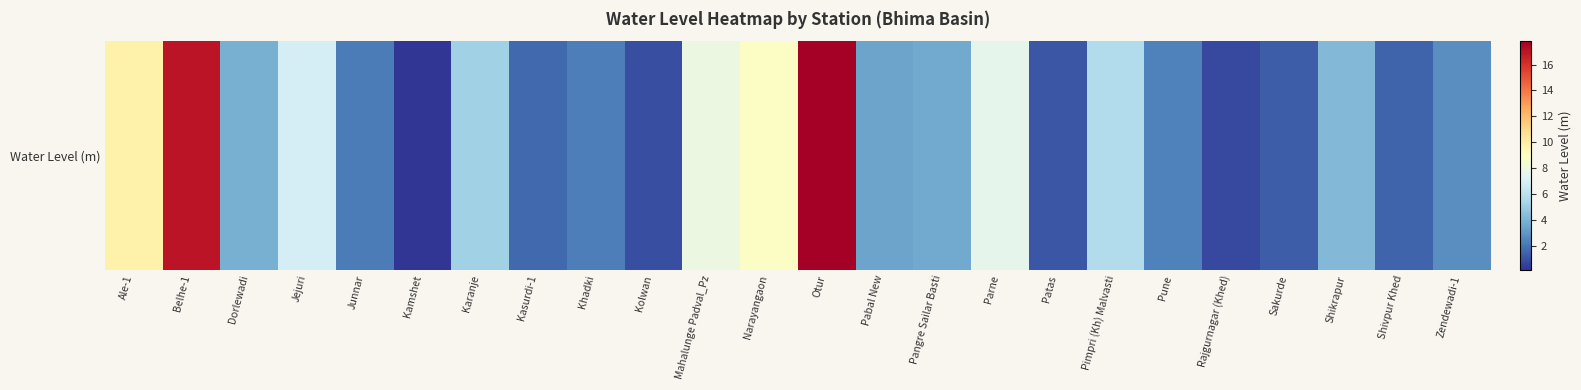

List the labels in order of value, largest first.

Otur, Belhe-1, Ale-1, Narayangaon, Mahalunge Padval_Pz, Parne, Jejuri, Pimpri (Kh) Malvasti, Karanje, Shikrapur, Dorlewadi, Pangre Sailar Basti, Pabal New, Zendewadi-1, Pune, Khadki, Junnar, Kasurdi-1, Shivpur Khed, Sakurde, Patas, Kolwan, Rajgurnagar (Khed), Kamshet